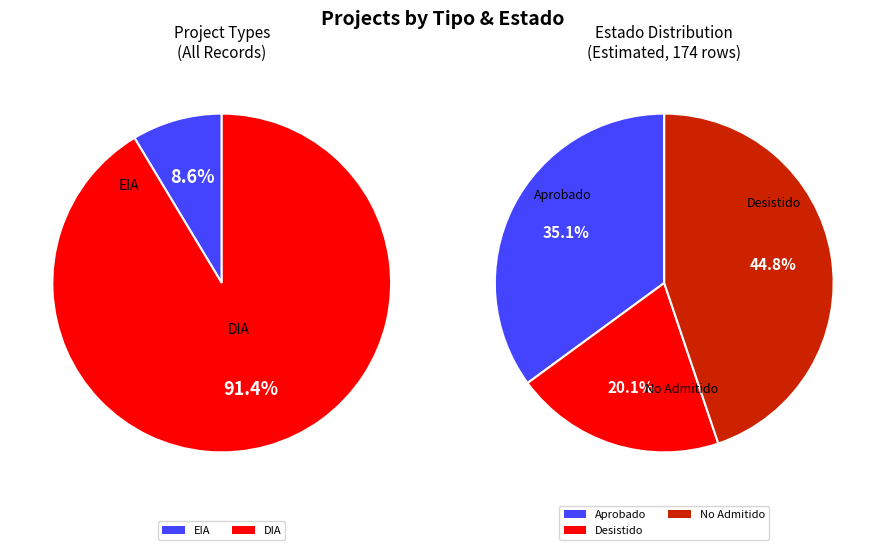

What is the majority slice?

DIA